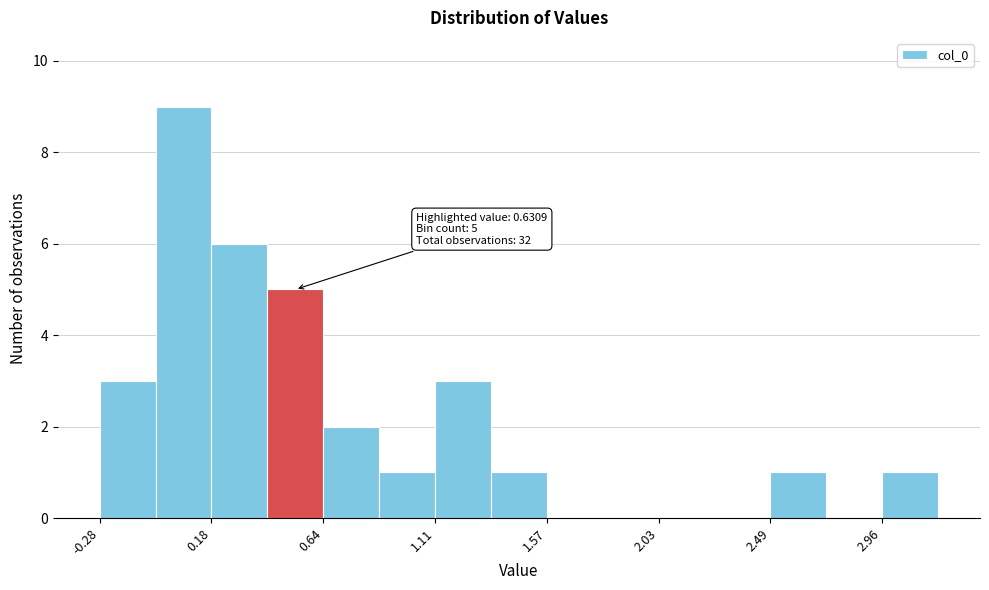

Over which range of the x-axis is the bar tallest?

-0.05 to 0.20